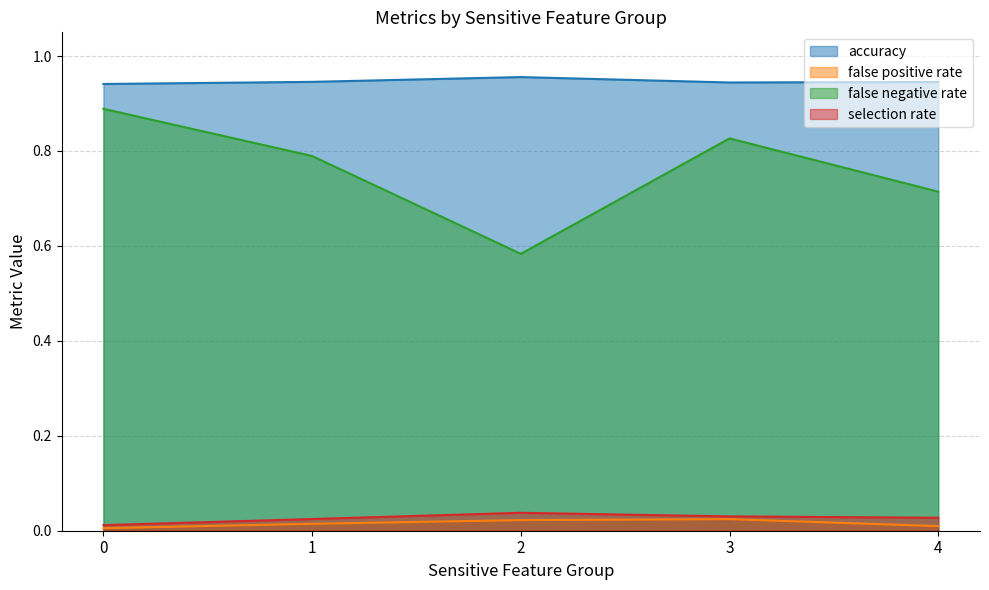

Reading right to left, list all the values displayed in this chart.

accuracy: 0.9	0.9	1.0	0.9	0.9
false positive rate: 0.0	0.0	0.0	0.0	0.0
false negative rate: 0.7	0.8	0.6	0.8	0.9
selection rate: 0.0	0.0	0.0	0.0	0.0